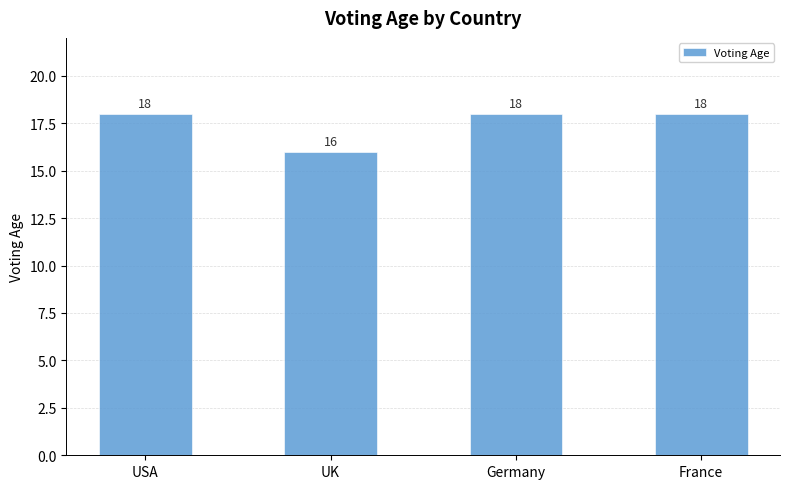

How many bars are there in total?

4